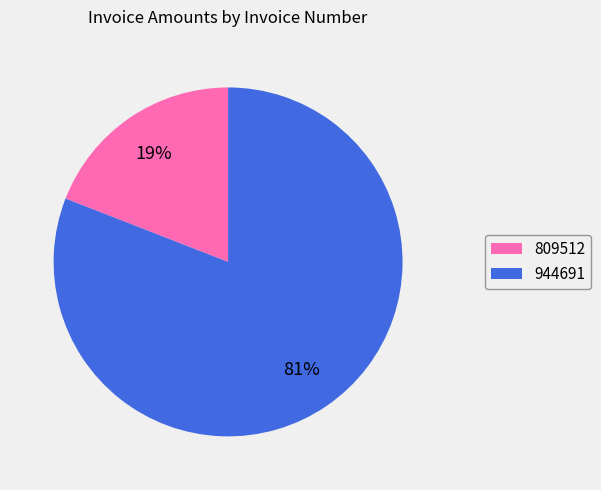

Rank the categories by value from highest to lowest.

944691, 809512